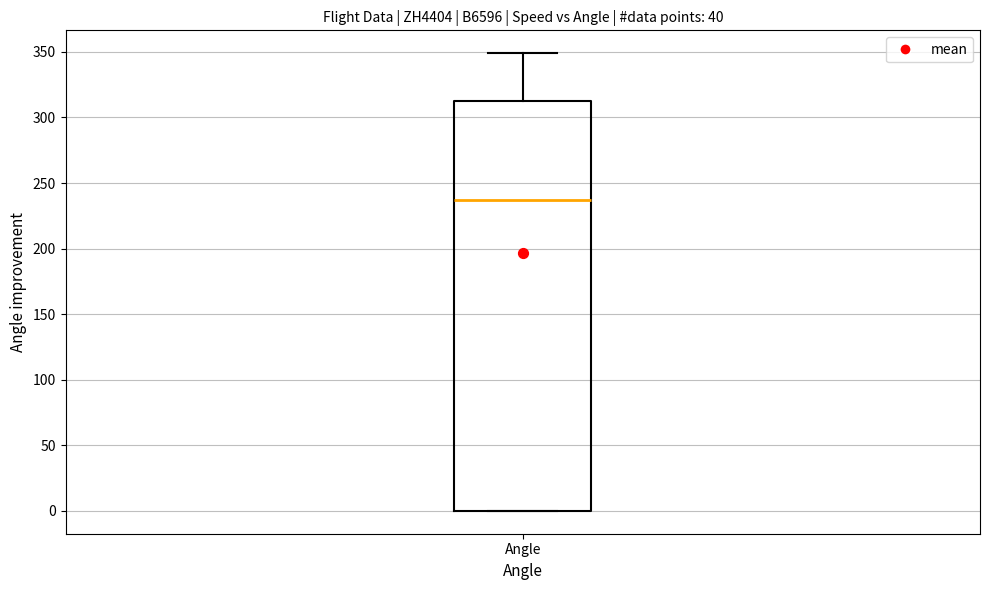

Transcribe this box plot: give where the median line is, the range the box spans, and where the two whiskers end, as read against the y-axis. The values are not printed on the chart, so give them approximately, as read against the axis.

median 235, box 0 to 310, whiskers 0 to 350